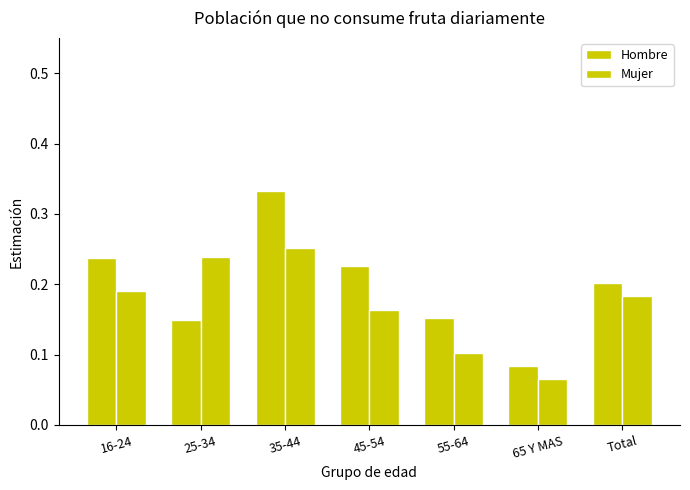

What is the sum of all Mujer values?

1.2